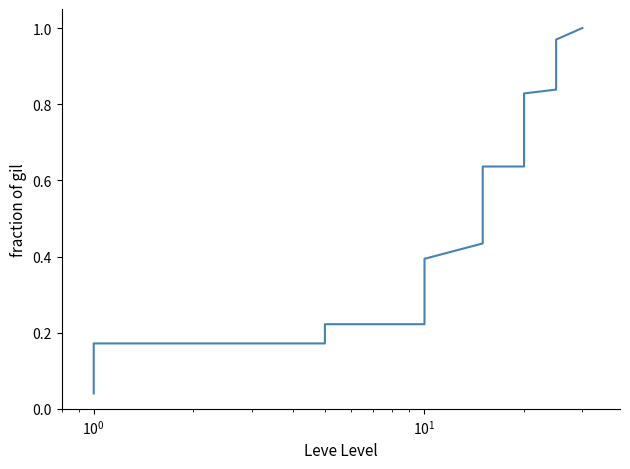

How many categories are shown in the chart?

40